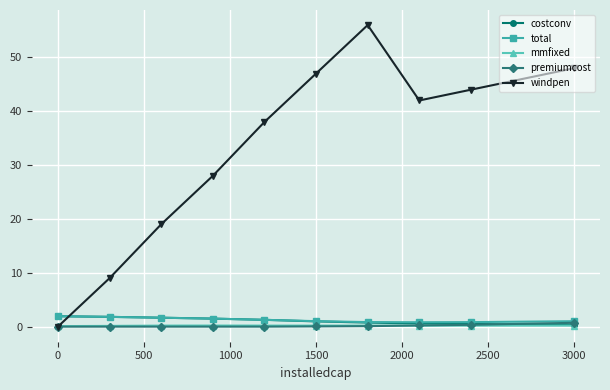

Which series has the largest range (max minus min)?

windpen